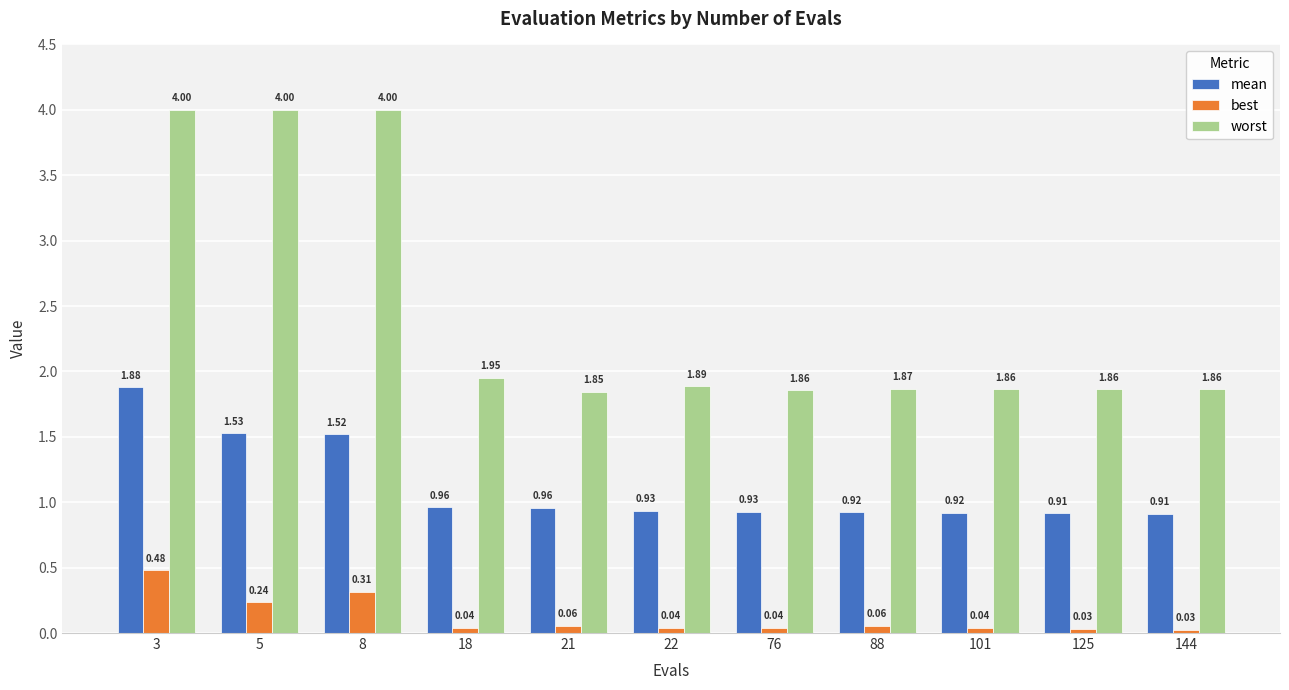

Is it true that worst equals 4.0 at 8?

True